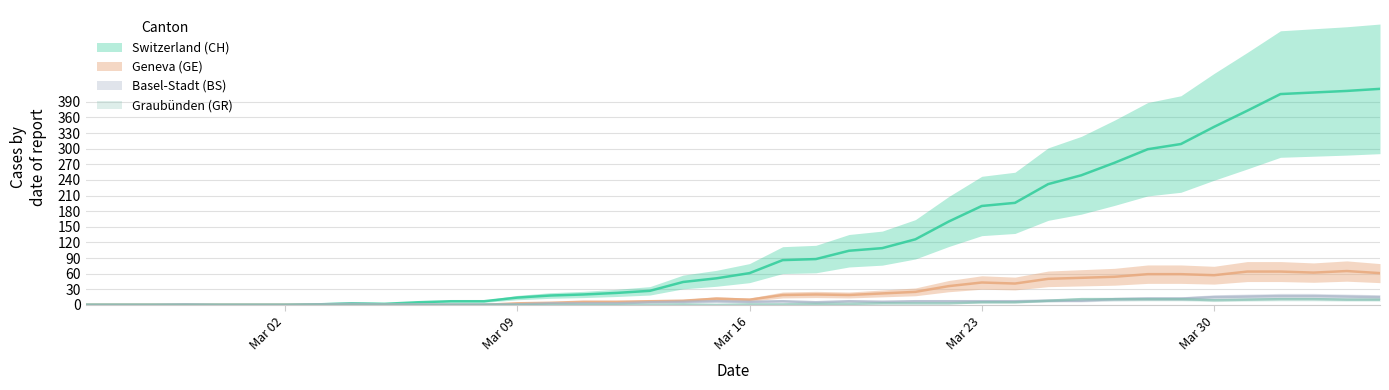

How many values in the BS series exceed 6?

18